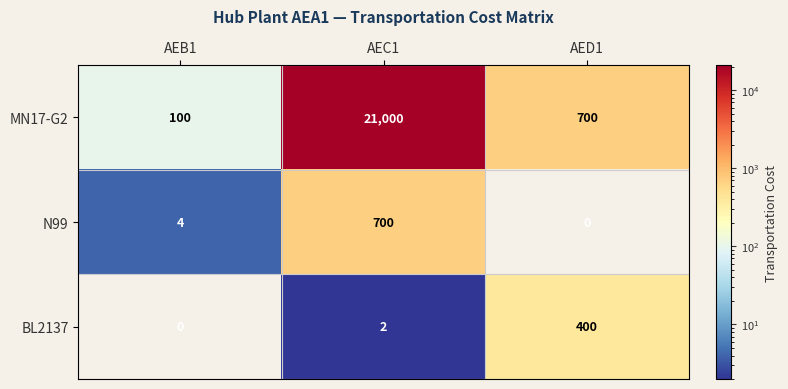

Between AEB1 and AEC1, which series saw the biggest shift?

MN17-G2